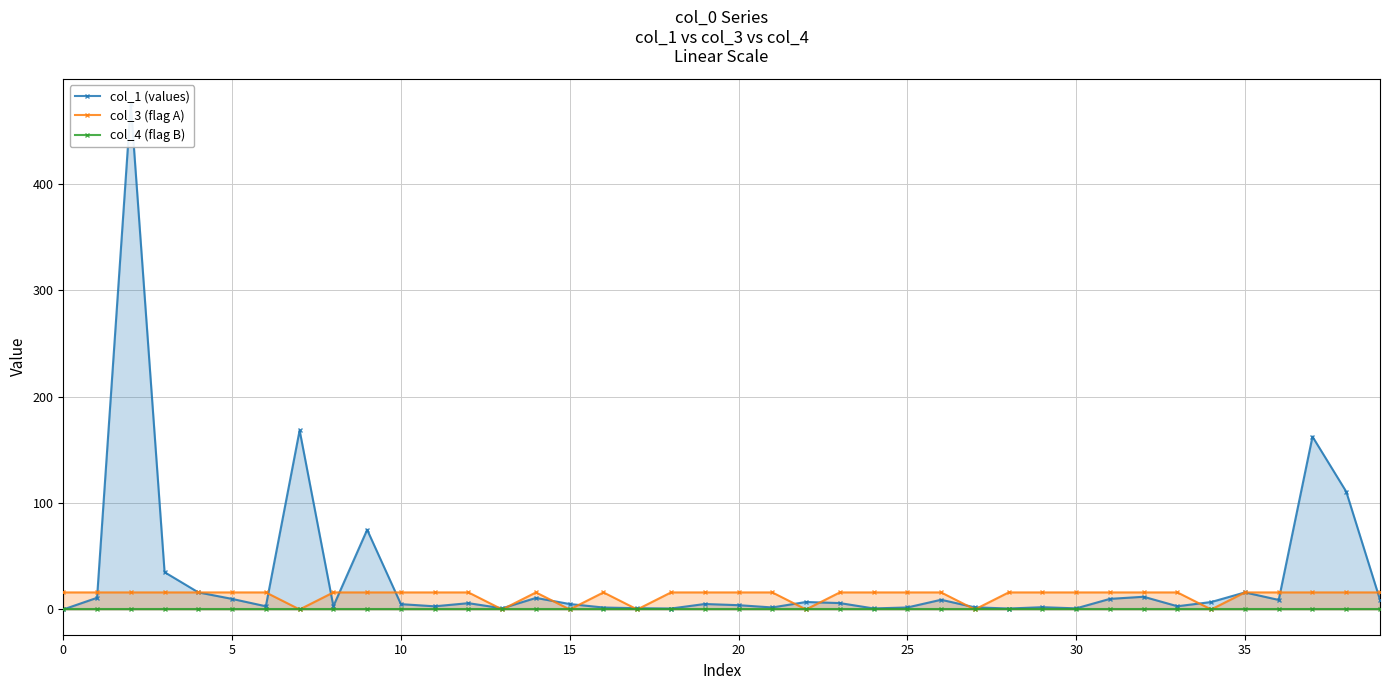

What is the maximum value shown in the chart?

474.7